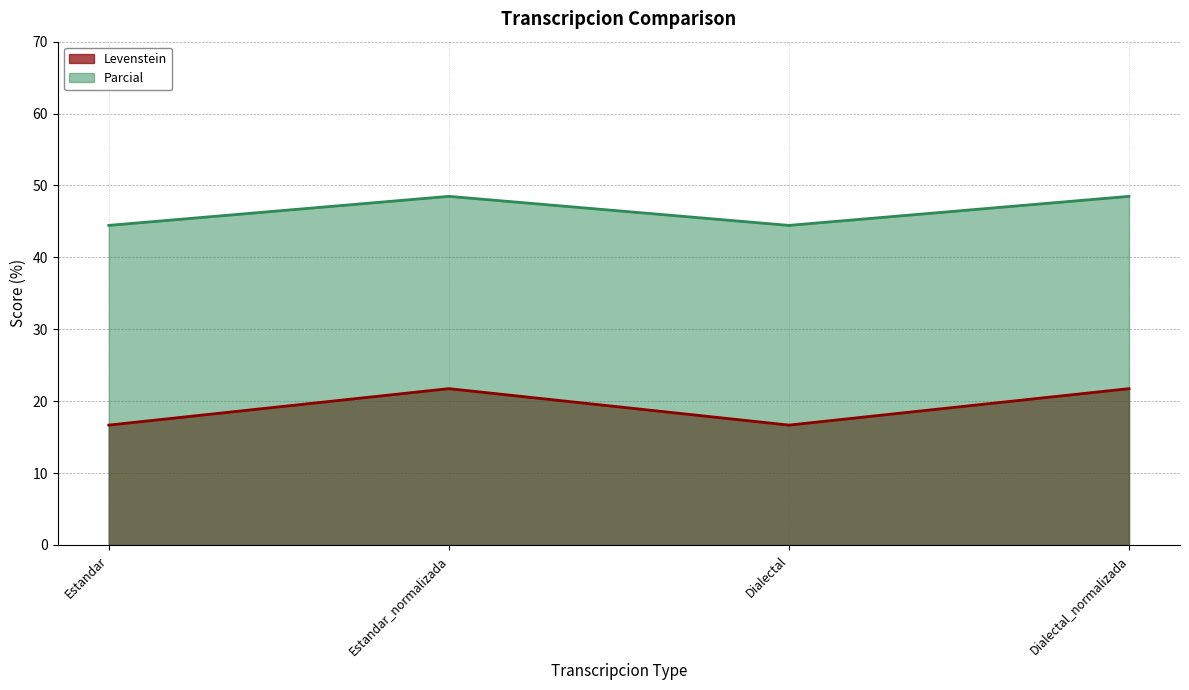

At which category does Parcial reach its first local valley?

Dialectal